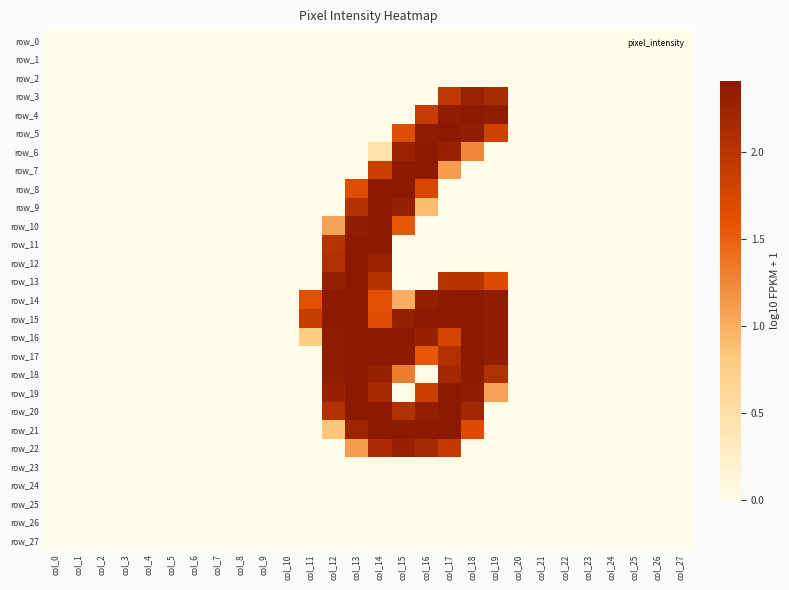

What is the greatest value displayed?

2.4